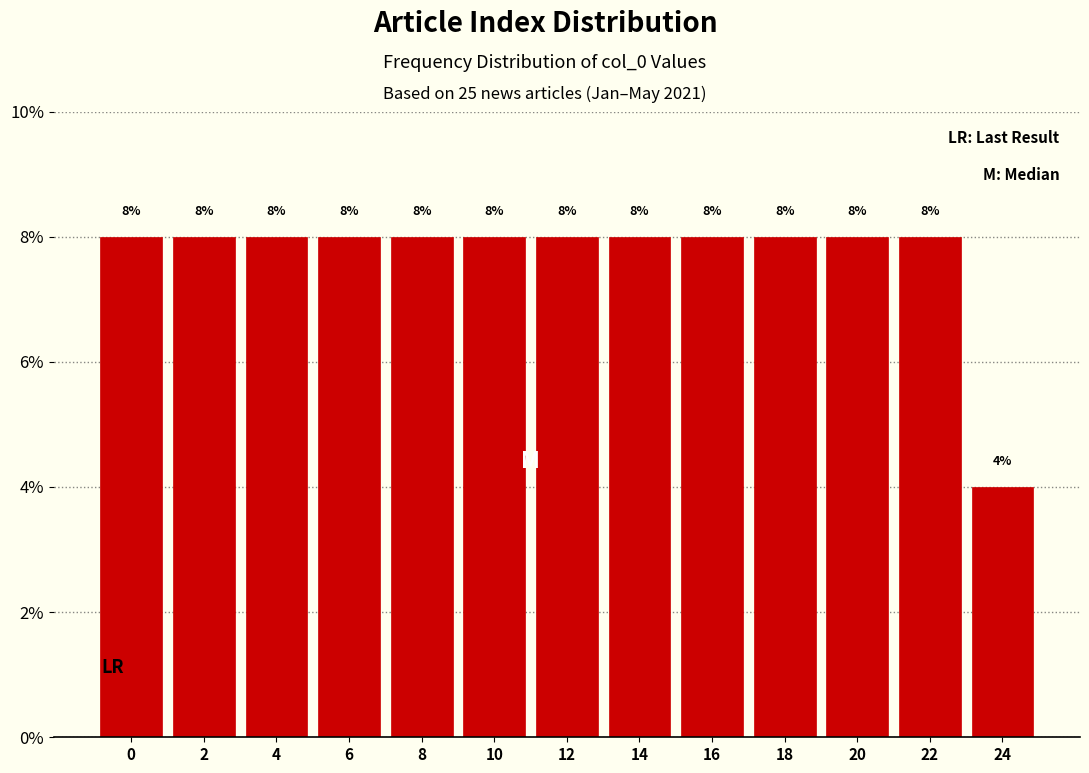

Reading left to right, list all the values displayed in this chart.

8	8	8	8	8	8	8	8	8	8	8	8	4